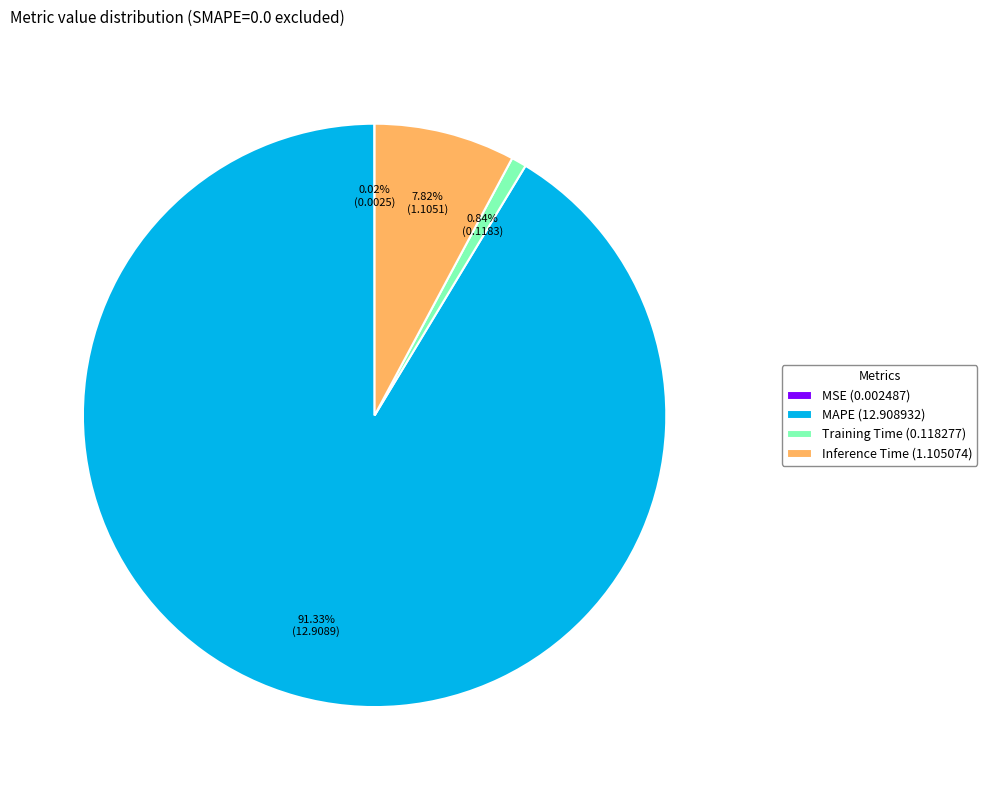

What portion of the pie excludes Inference Time?

92.2%